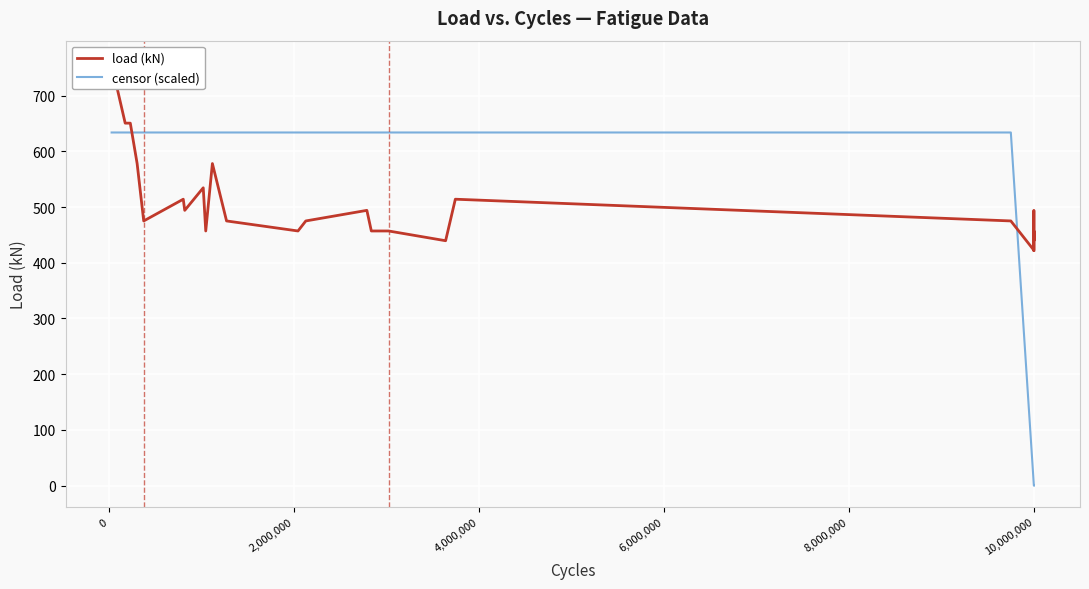

Which series has the widest spread of values?

censor (scaled)